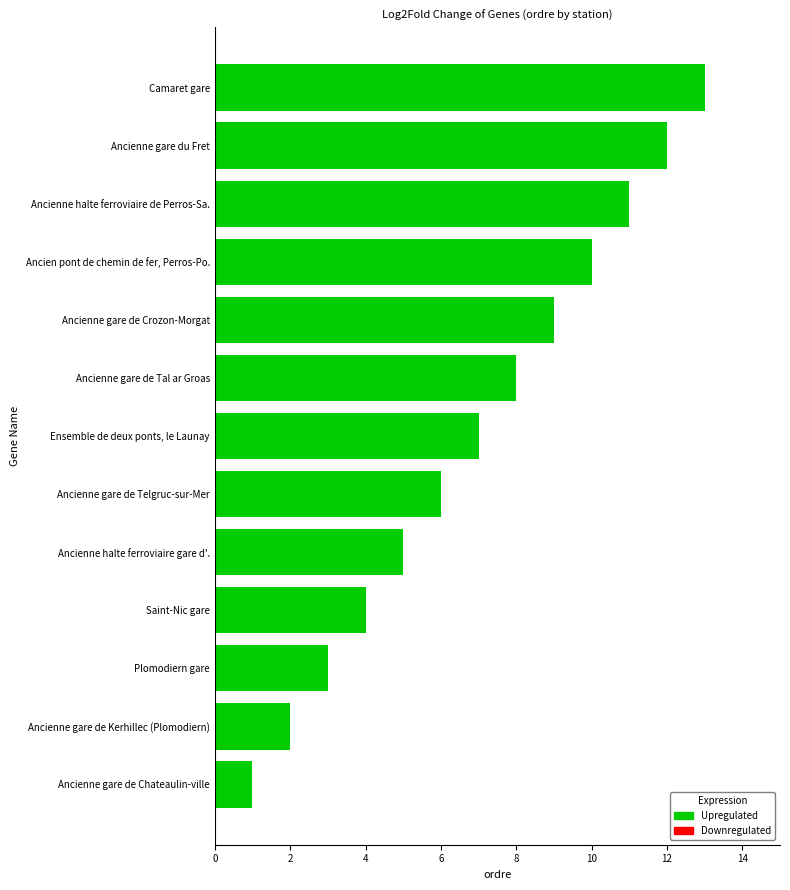

Which label corresponds to the largest value in the chart?

Camaret gare